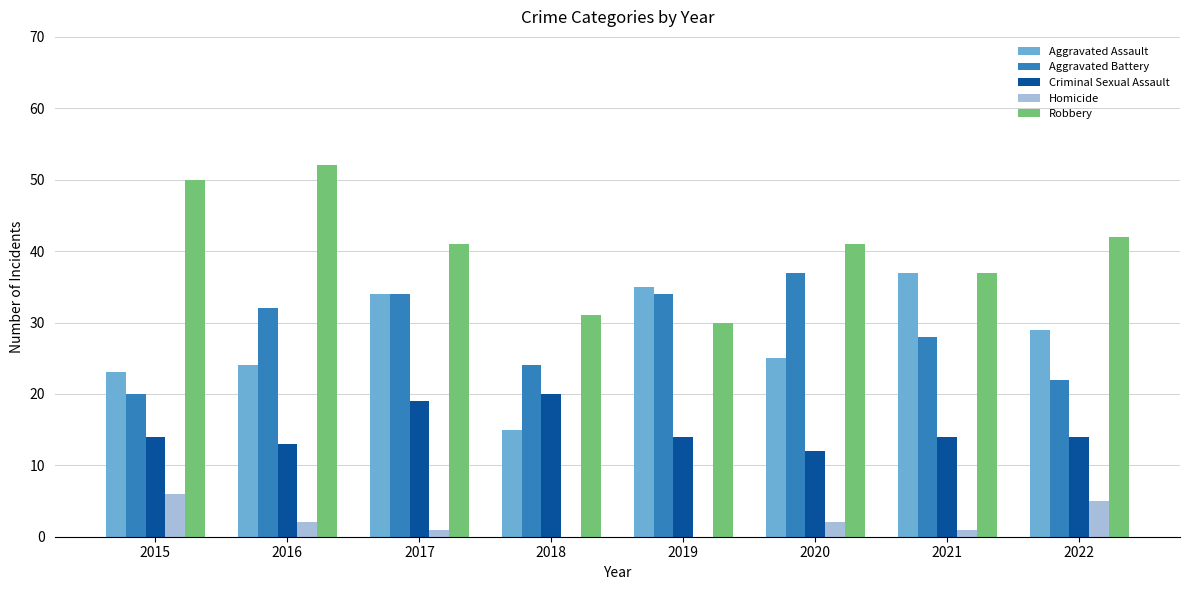

At which category is the sum across all series the highest?

2017